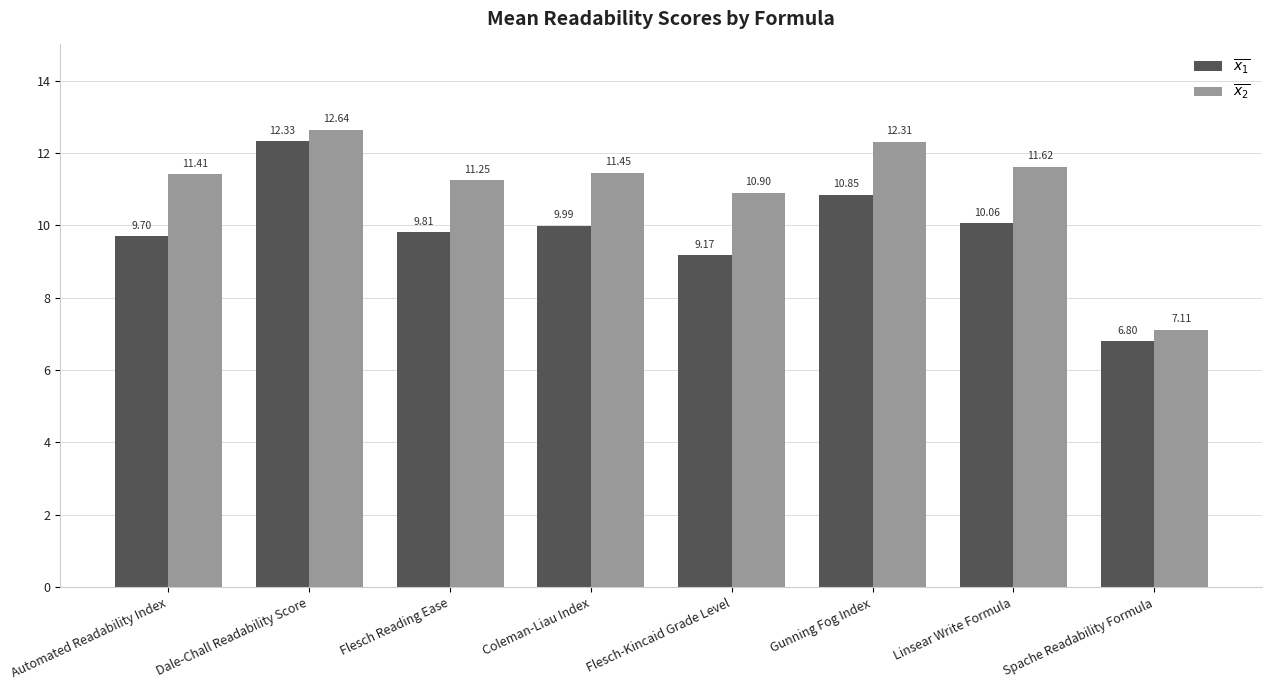

What is the spread (max minus min) of values at Dale-Chall Readability Score?

0.3